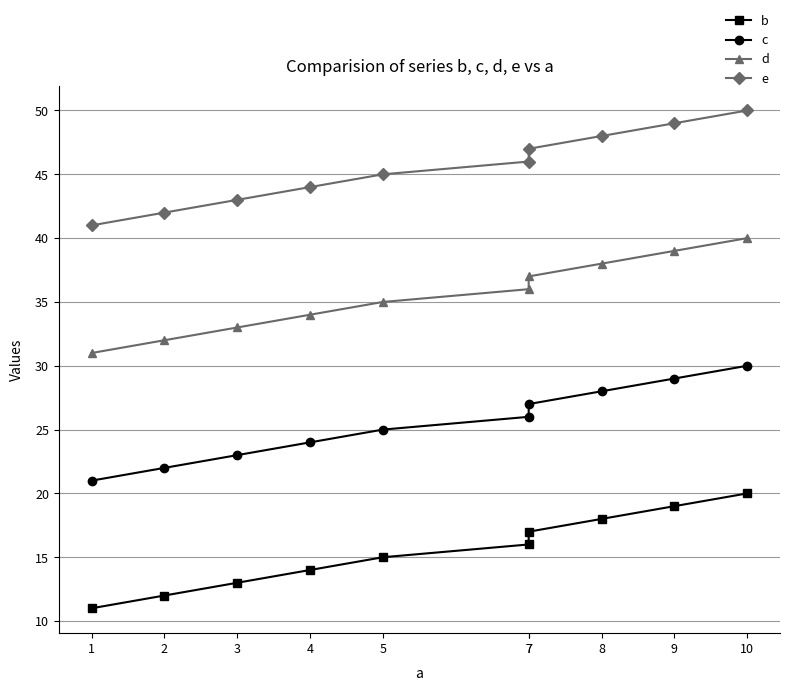

What is the sum of the e values at 7 and 9?

96